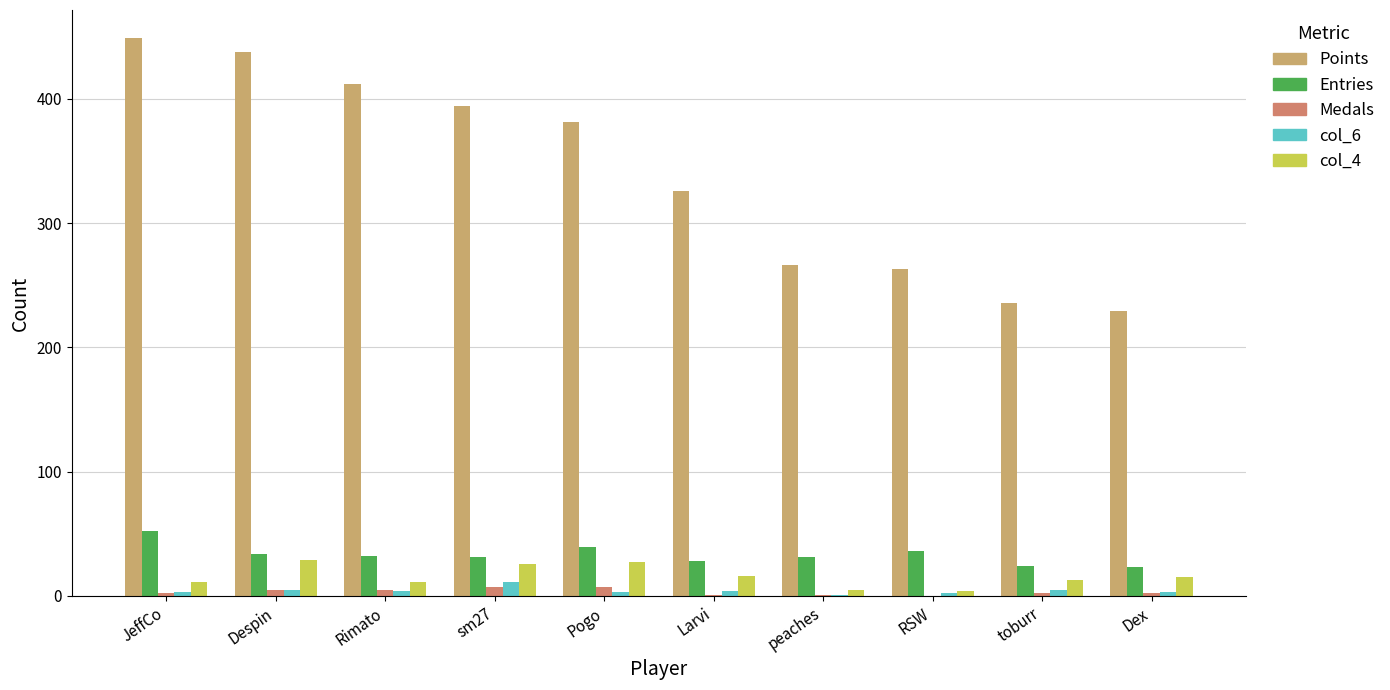

What is the average value of the Entries series?

33